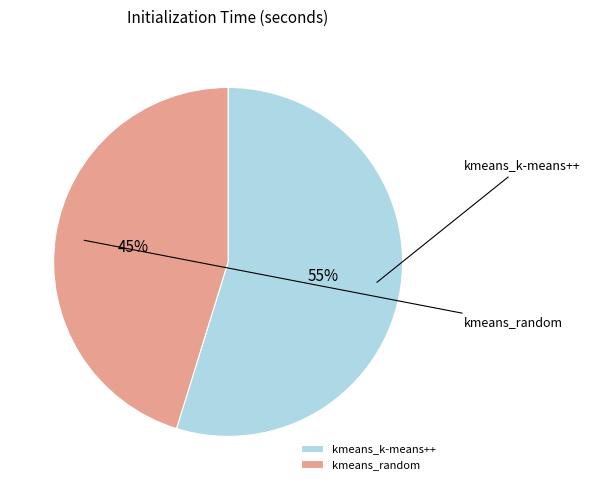

Is it true that kmeans_k-means++ is 45% of the pie?

False